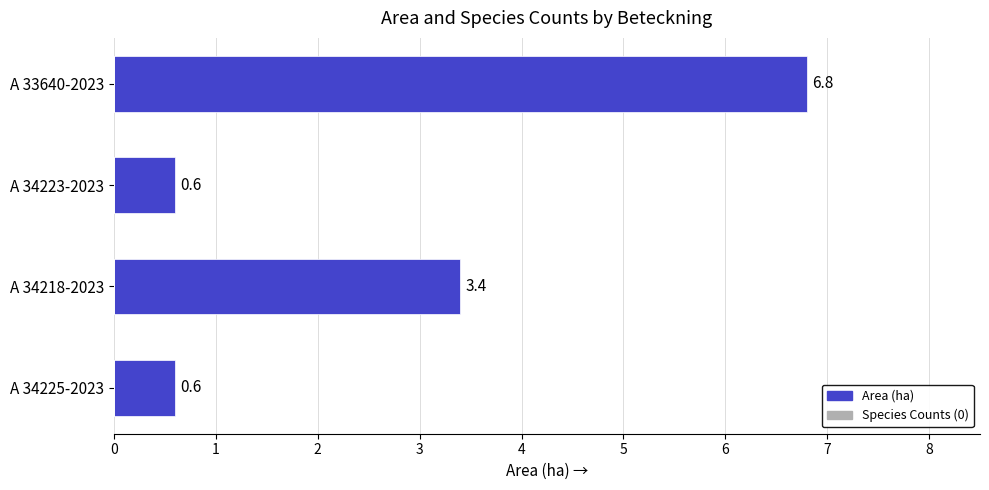

How many bars are there in total?

4